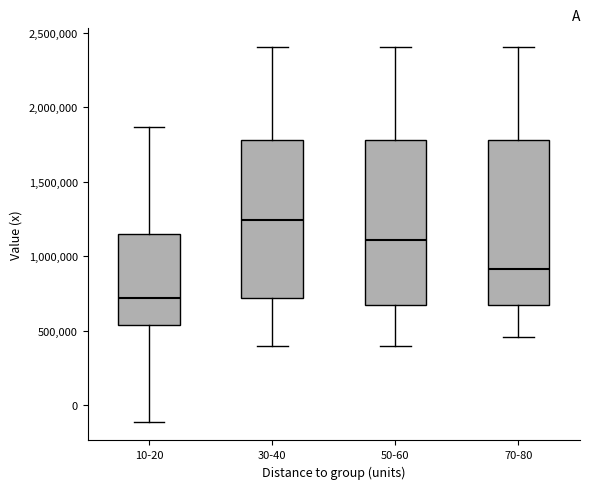

Reading left to right, read every box against the y-axis: the position of its median line, the range the box covers, and the ends of its whiskers. The values are not printed on the chart, so give them approximately, as read against the axis.

10-20: median 700000, box 550000 to 1150000, whiskers -100000 to 1850000
30-40: median 1250000, box 700000 to 1800000, whiskers 400000 to 2400000
50-60: median 1100000, box 650000 to 1800000, whiskers 400000 to 2400000
70-80: median 900000, box 650000 to 1800000, whiskers 450000 to 2400000